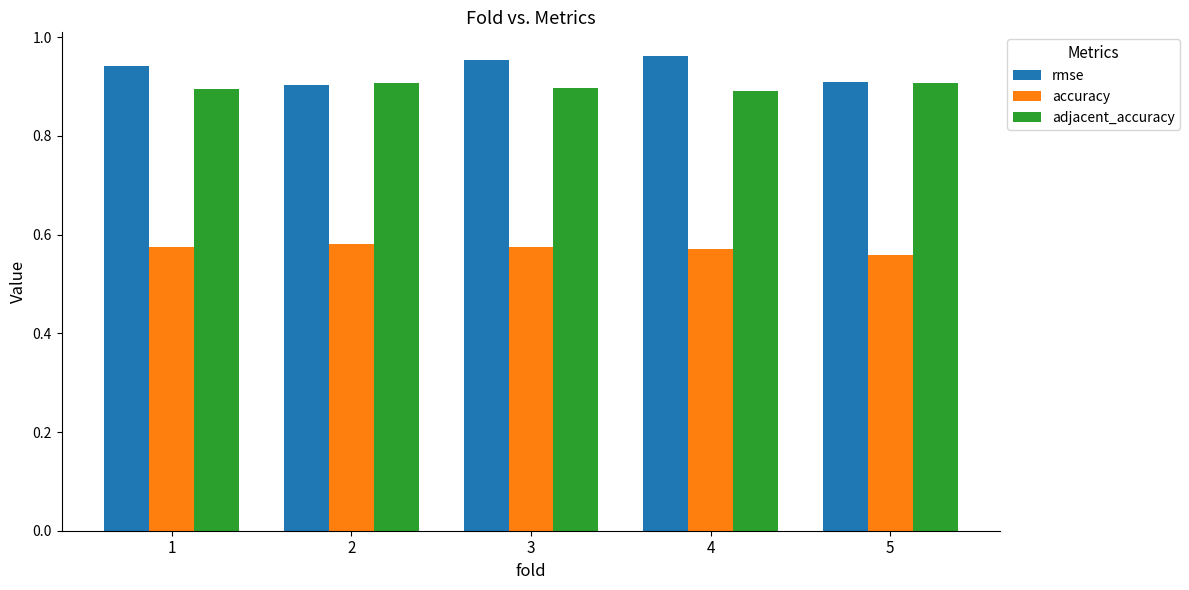

Count the adjacent_accuracy values in the range 0 to 1.

5